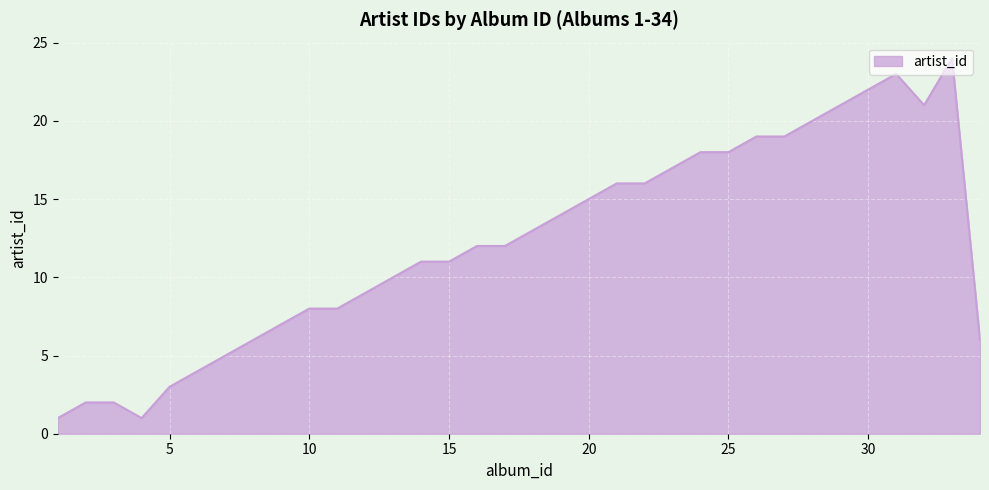

Does the chart display data point markers on the line(s)?

No